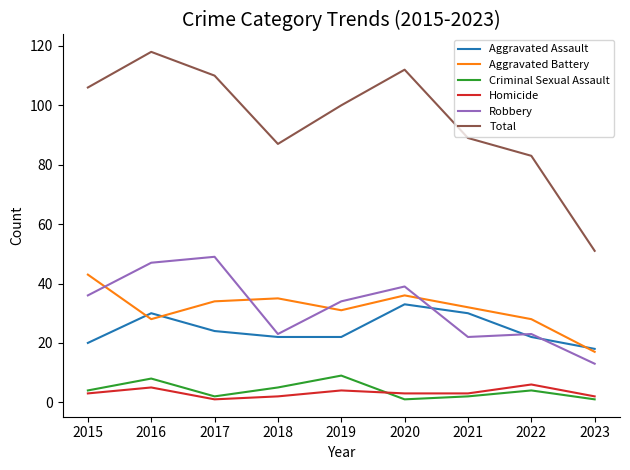

Which series has the largest total across all categories?

Total